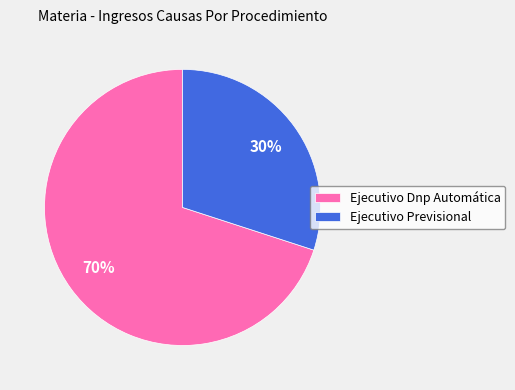

What percentage is the Ejecutivo Previsional slice, to the nearest percent?

30%